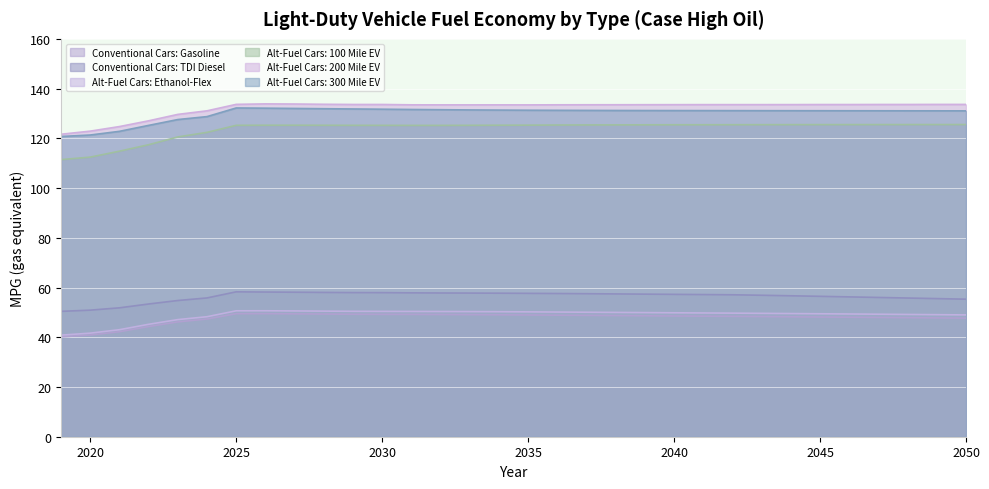

Which series has the largest range (max minus min)?

Alt-Fuel Cars: 100 Mile EV